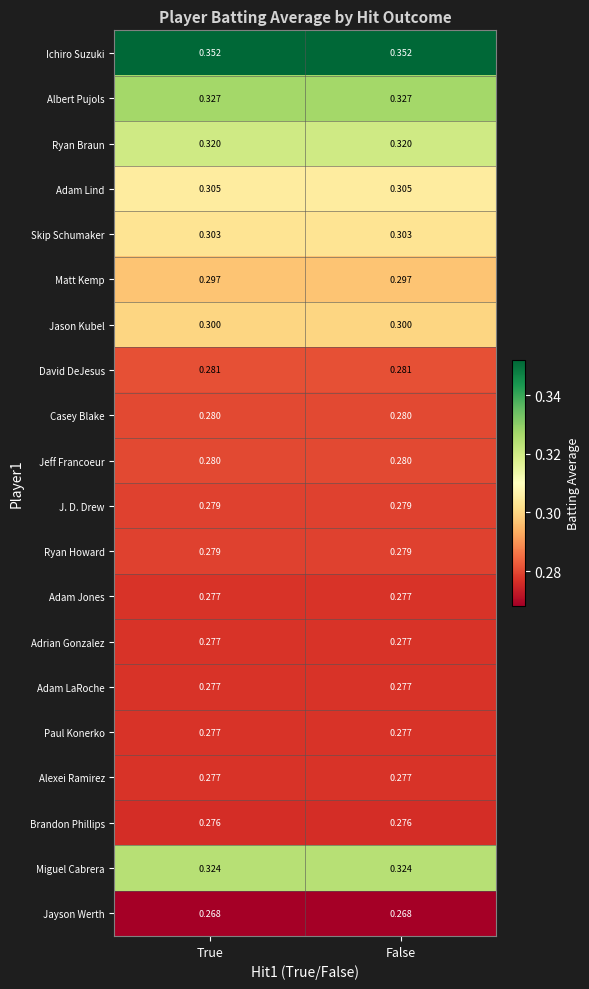

Which series has the largest total across all categories?

Ichiro Suzuki